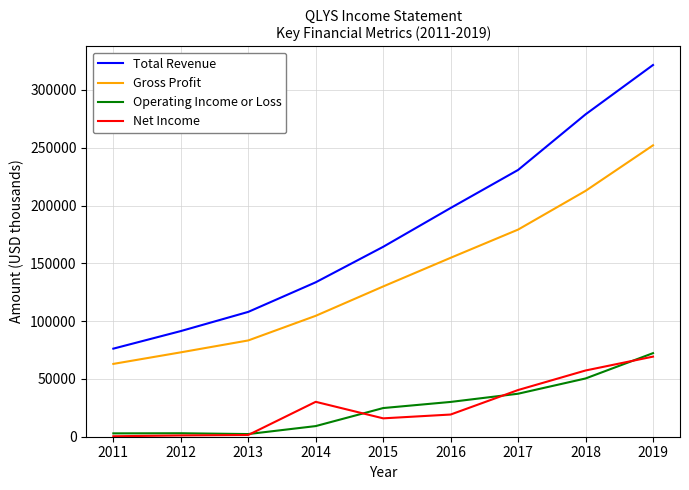

What is the total value across all series at 2017?

487600